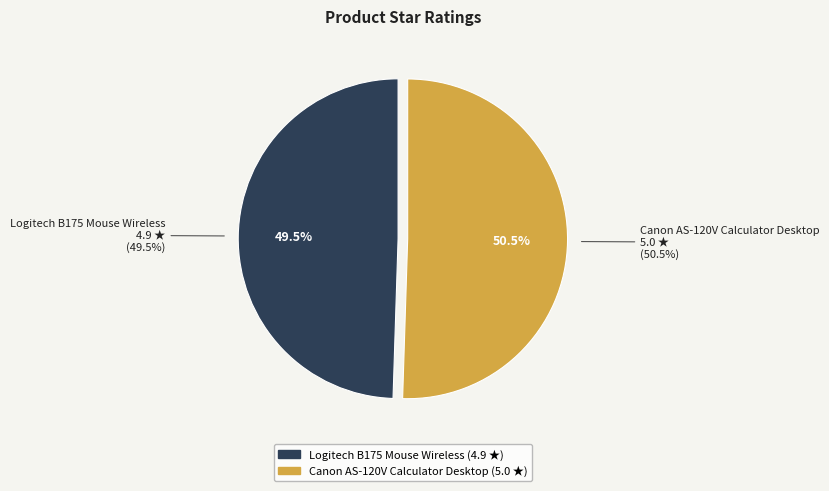

Which category accounts for the majority?

Canon AS-120V Calculator Desktop